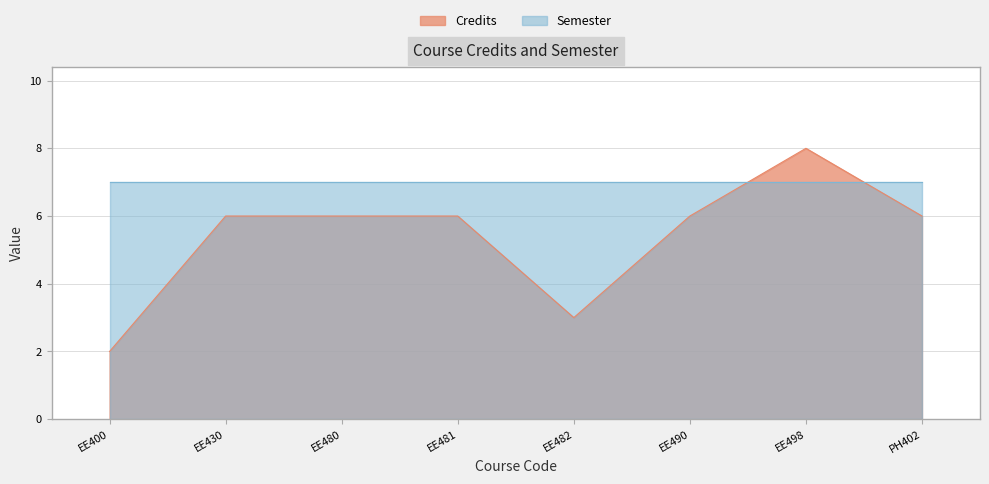

Where does the data first go above 6?

EE498